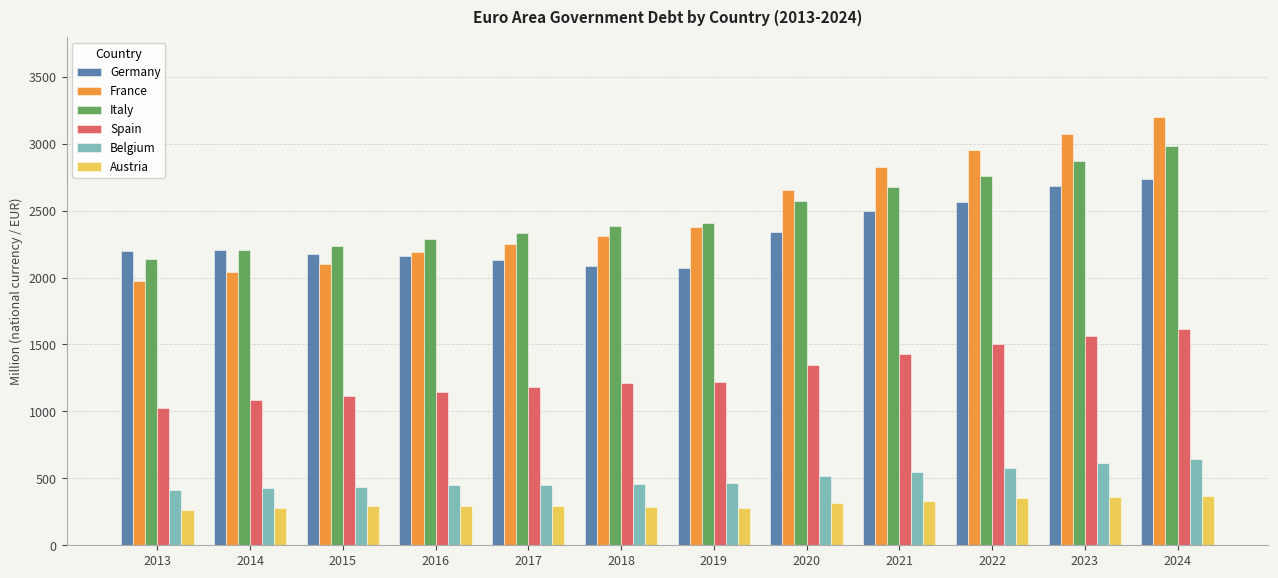

Does the chart contain stacked bars?

No